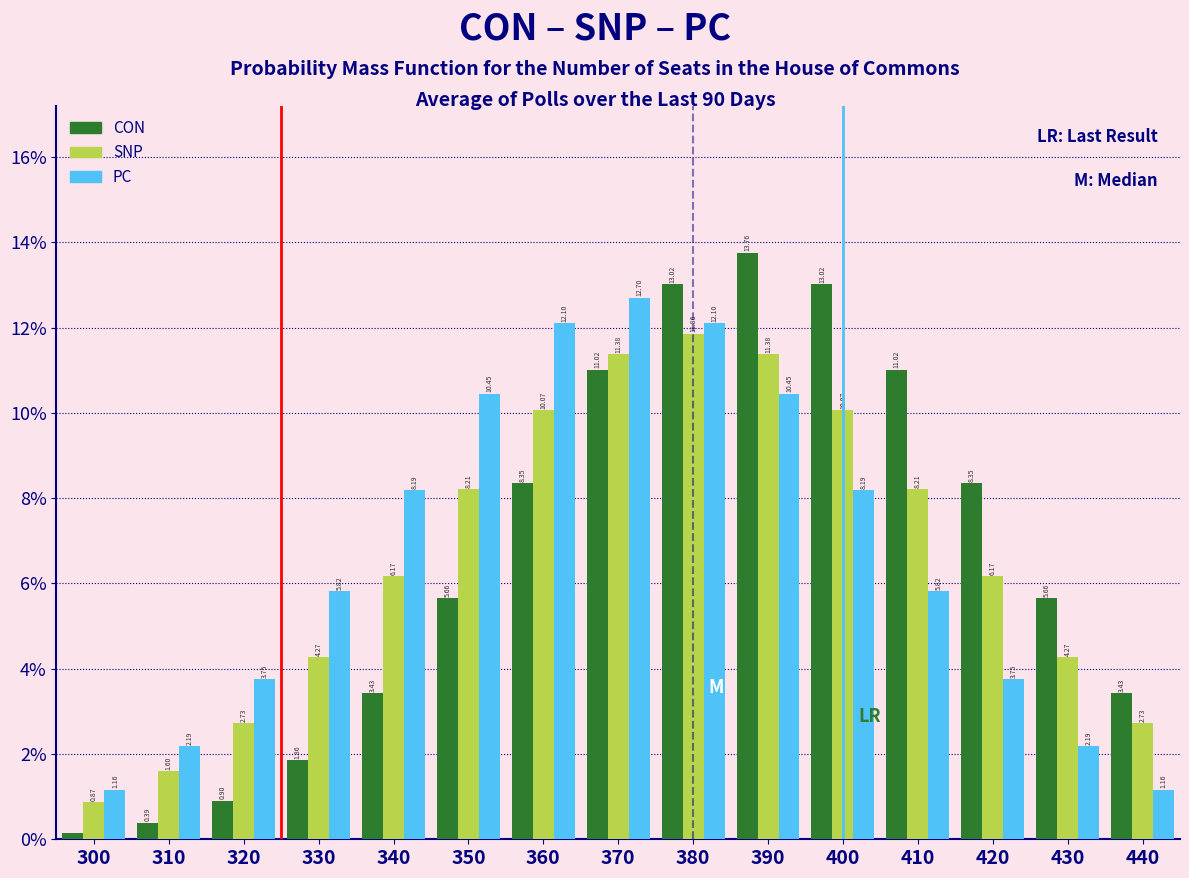

Rank the series by their maximum value, from highest to lowest.

CON, PC, SNP